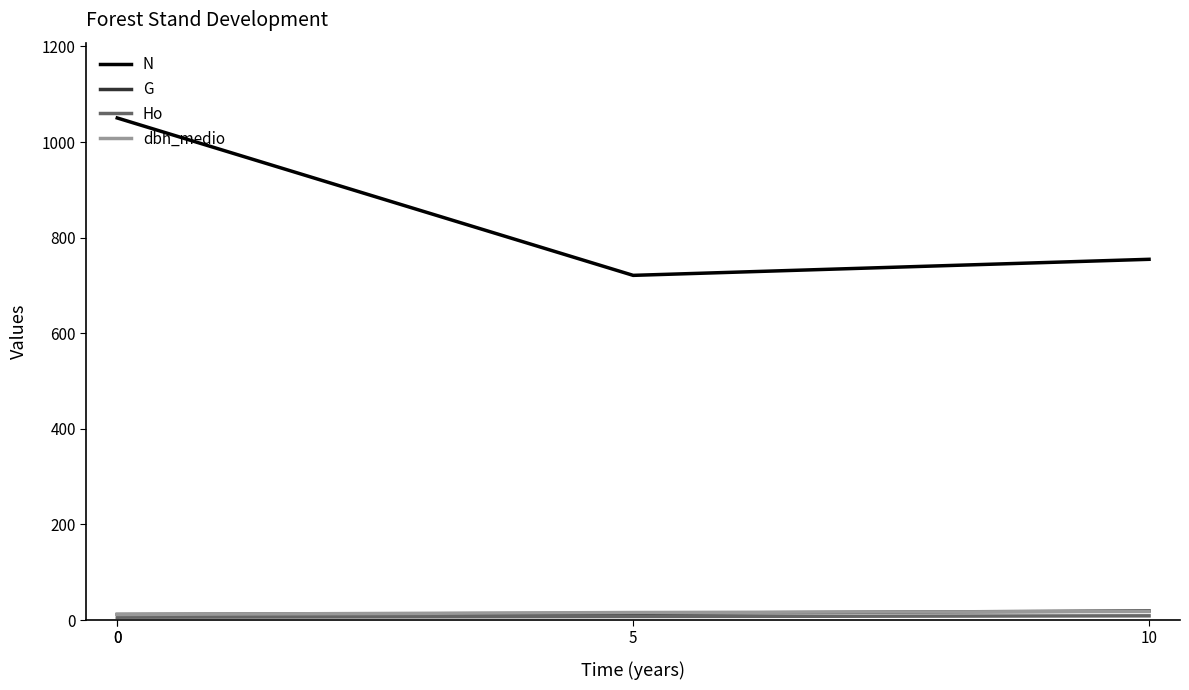

Reading left to right, list all the values displayed in this chart.

N: 1050.4	1050.4	721.1	754.7
G: 11.7	11.7	14.0	19.0
Ho: 5.8	5.8	7.3	8.8
dbh_medio: 11.6	11.6	15.7	17.9